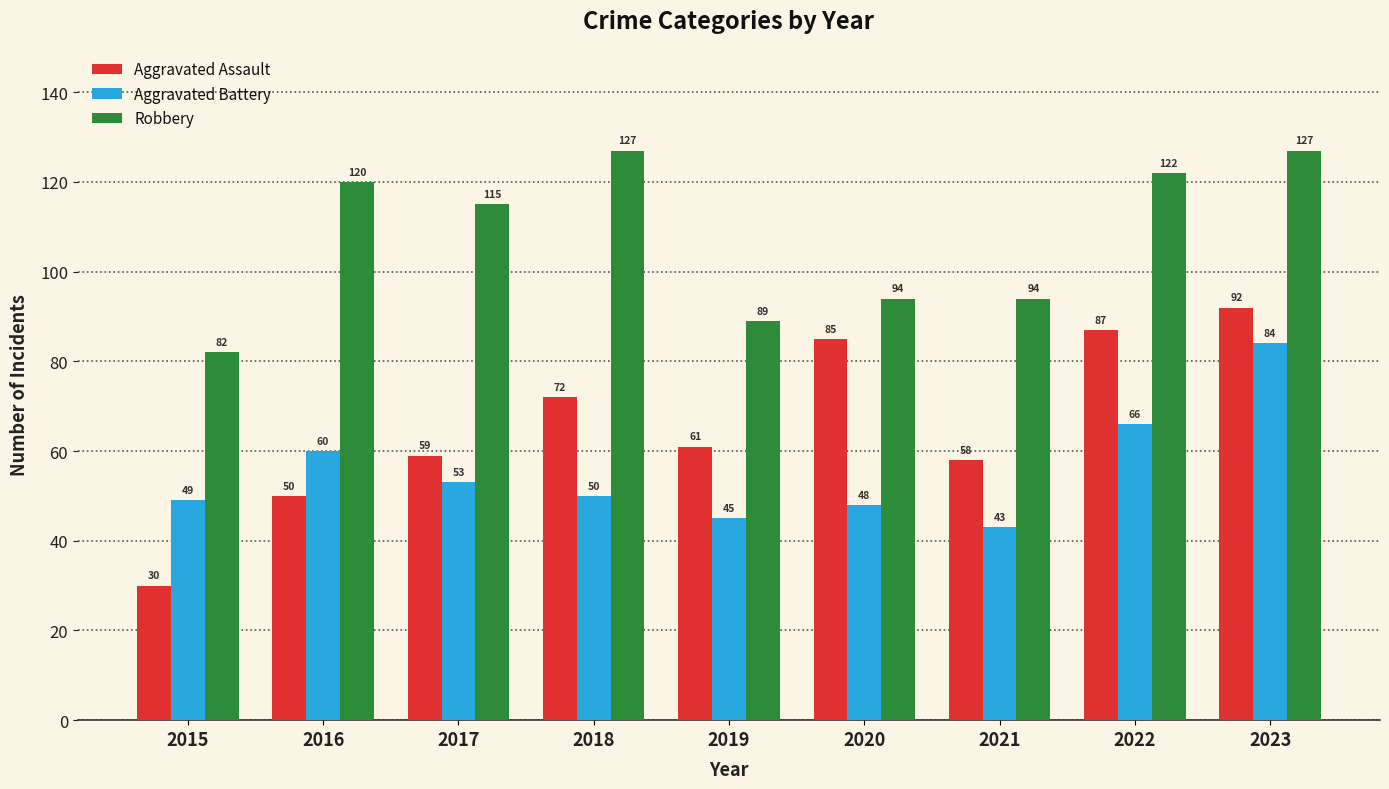

Where is Aggravated Assault nearest to the value 61?

2019